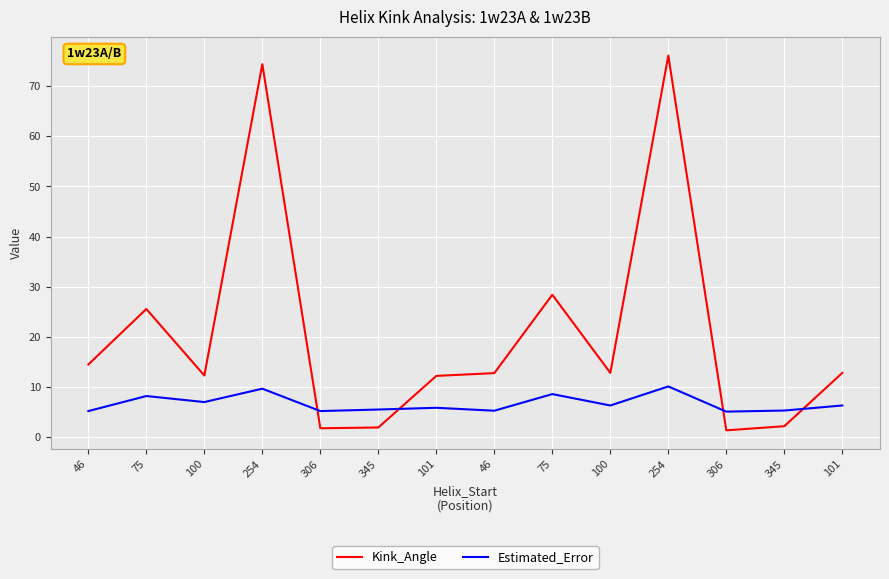

Reading left to right, extract all data points from this chart.

Kink_Angle: 46=14.5	75=25.5	100=12.3	254=74.4	306=1.7	345=1.9	101=12.2	46=12.7	75=28.4	100=12.8	254=76.1	306=1.3	345=2.1	101=12.8
Estimated_Error: 46=5.2	75=8.2	100=7.0	254=9.6	306=5.2	345=5.5	101=5.8	46=5.2	75=8.5	100=6.3	254=10.1	306=5.0	345=5.3	101=6.3